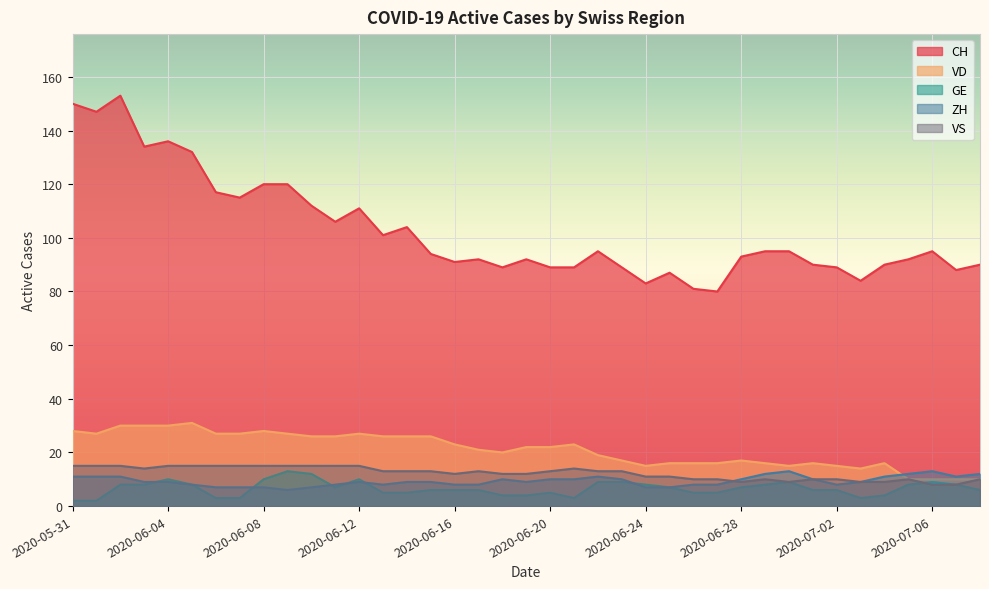

True or false: CH and ZH intersect in this chart.

False